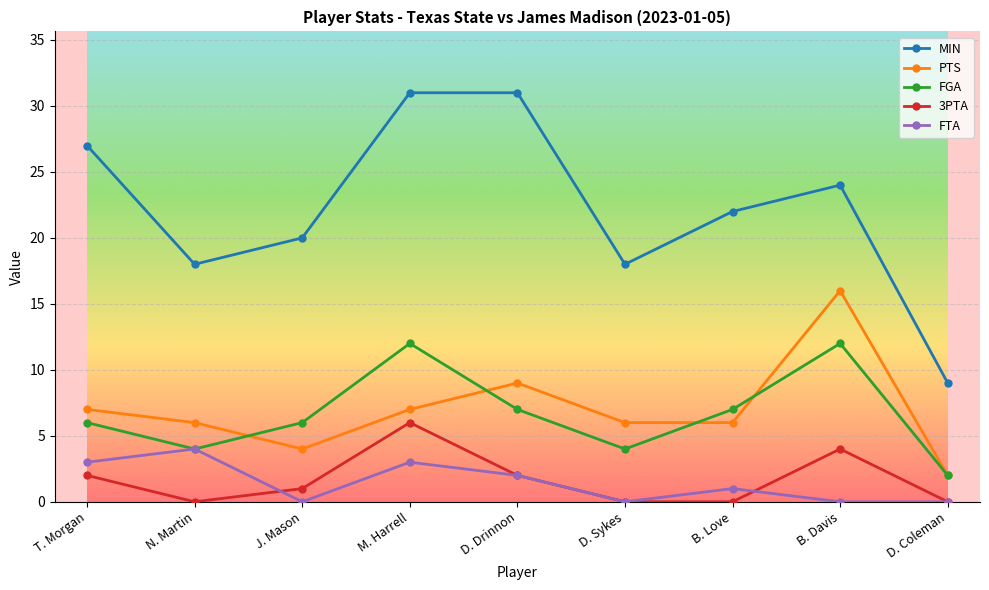

What is the sum of all MIN values?

200